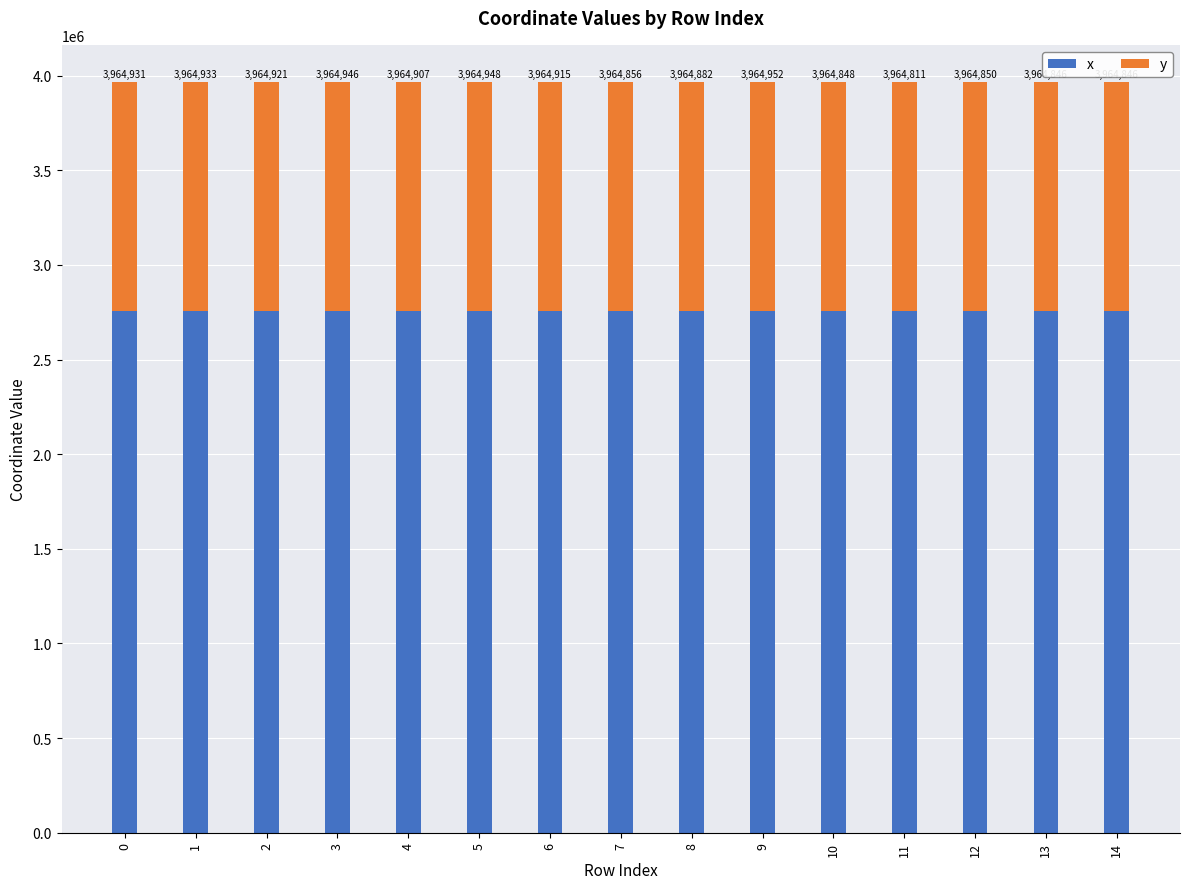

Does the chart contain any negative values?

No